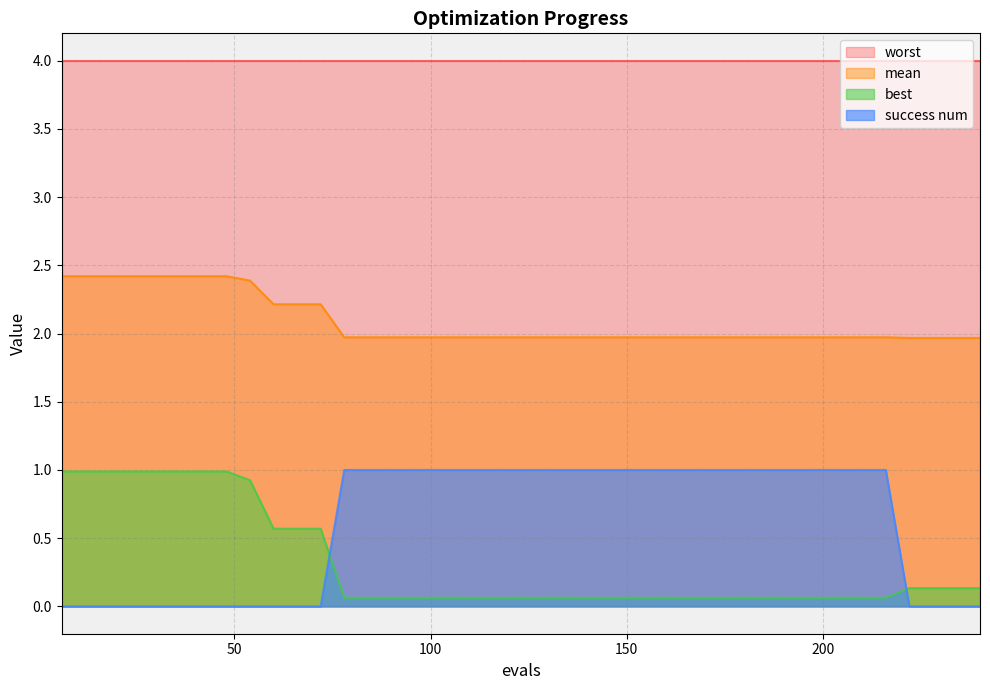

At how many categories does at least one series exceed 1?

40